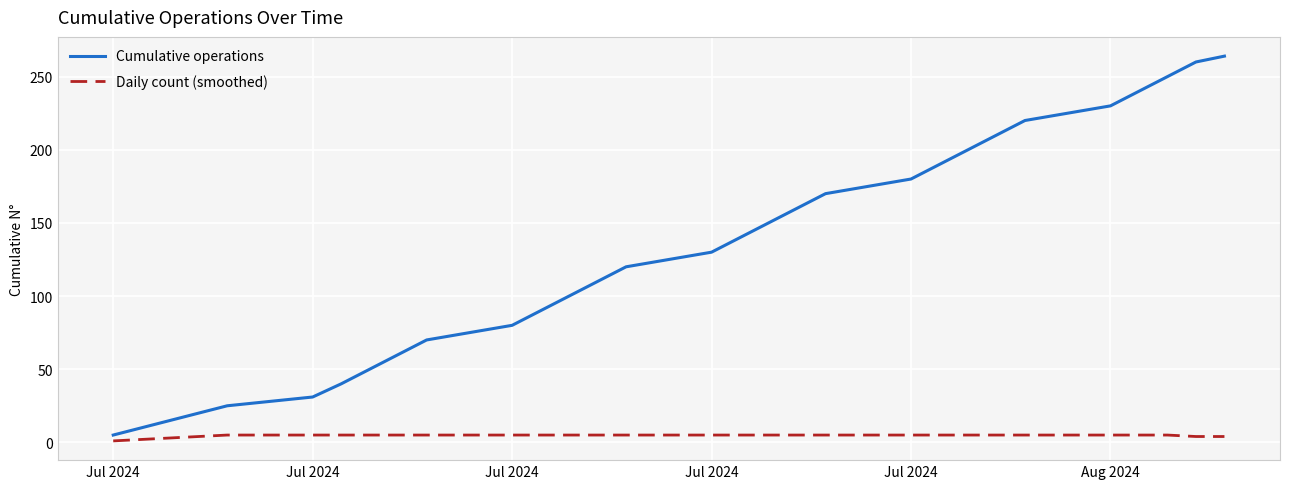

True or false: Cumulative operations has more than 1 interior local peaks.

False